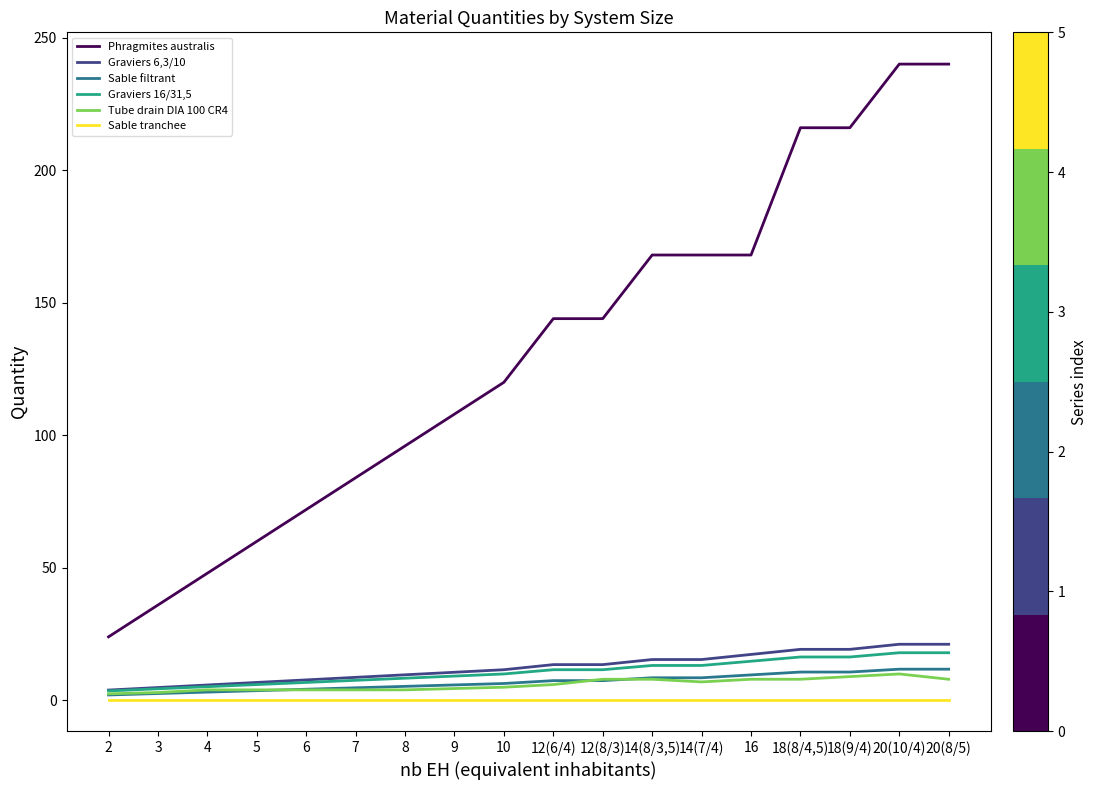

Which series has the largest range (max minus min)?

Phragmites australis